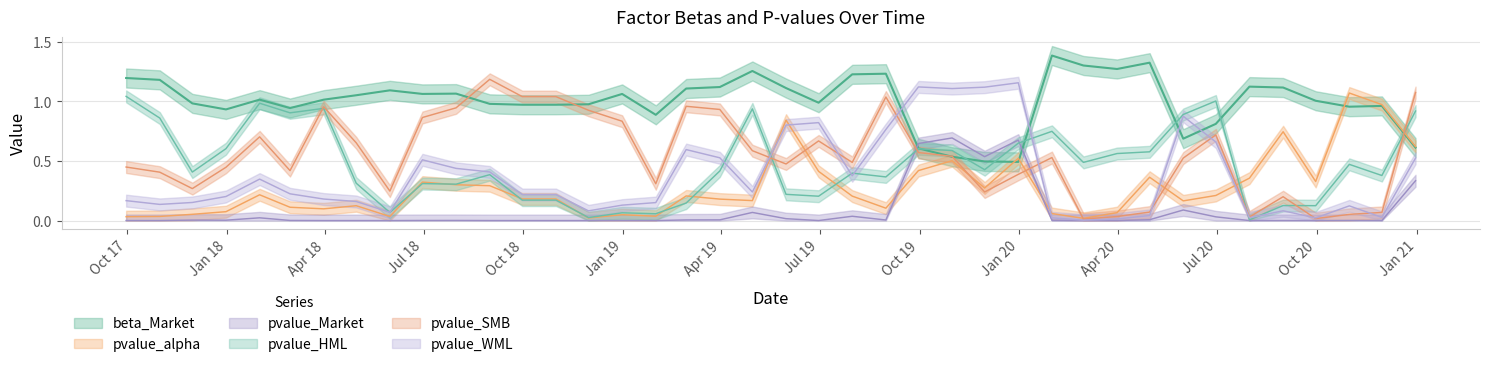

At which category does pvalue_alpha reach its first local valley?

2018-03-31